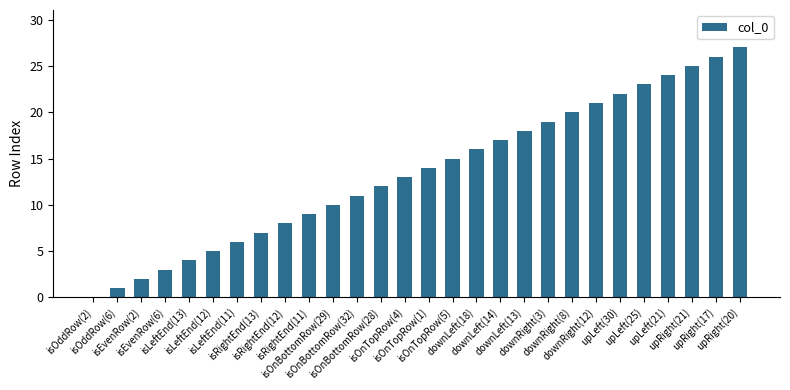

True or false: the data shows 15 at isOnTopRow(5).

True